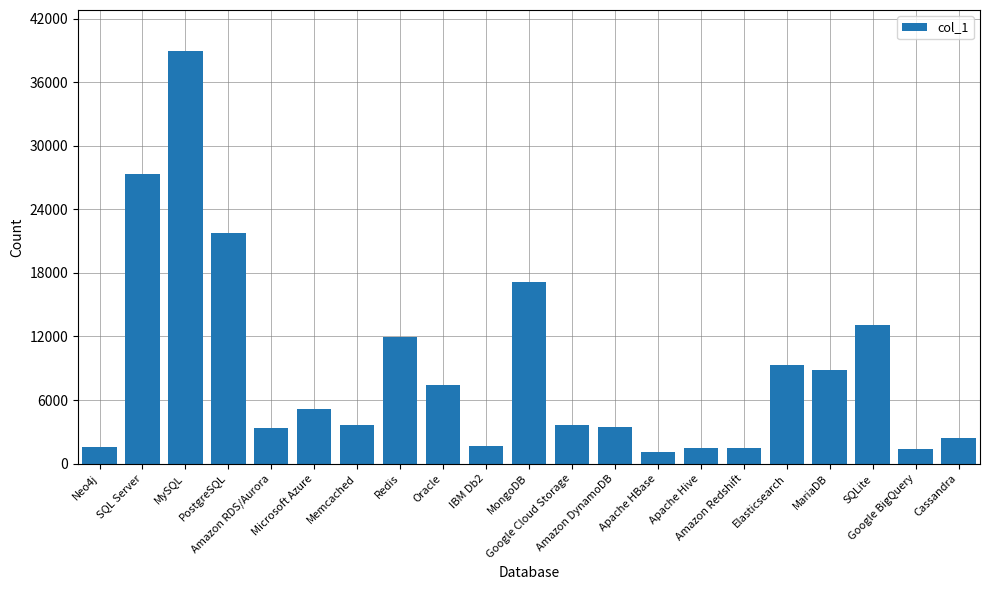

What is the maximum value shown in the chart?

38913